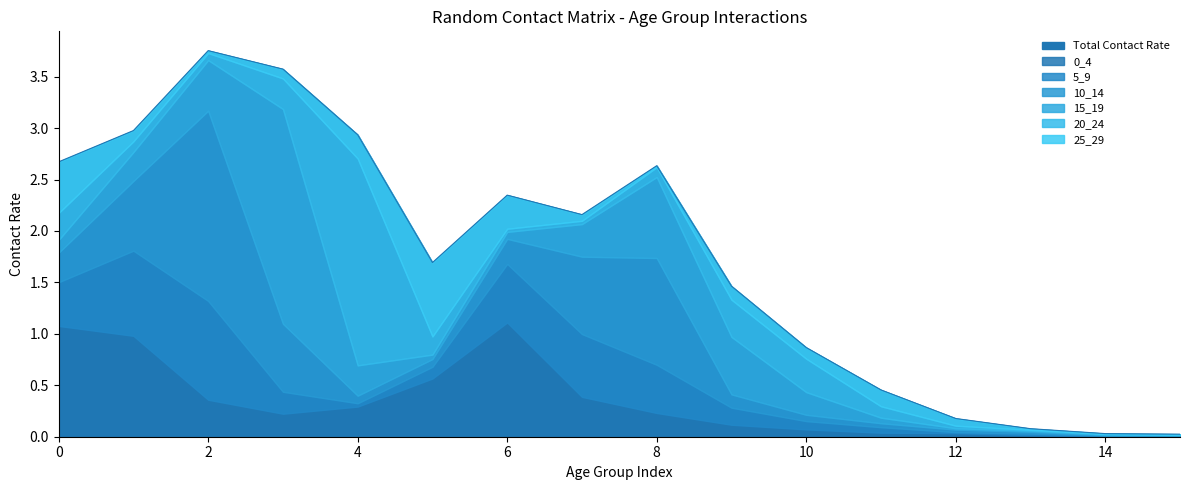

True or false: 5_9 has more than 1 points higher than both neighbors.

True